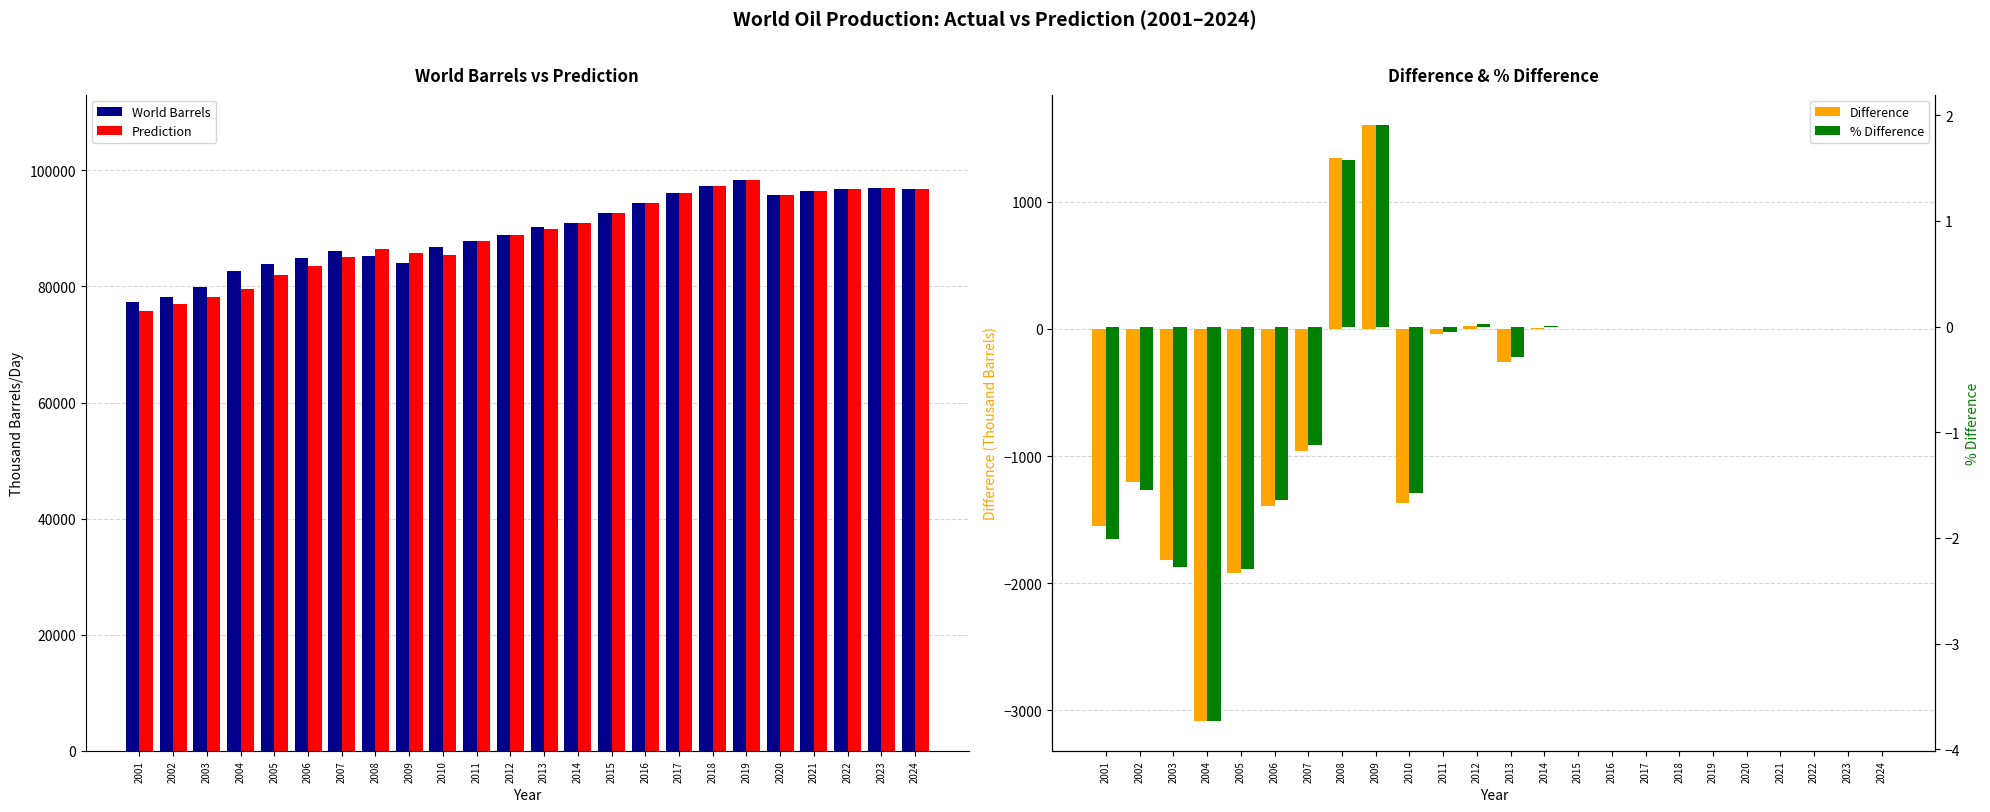

Which has a higher value, 2009 or 2003?

2009